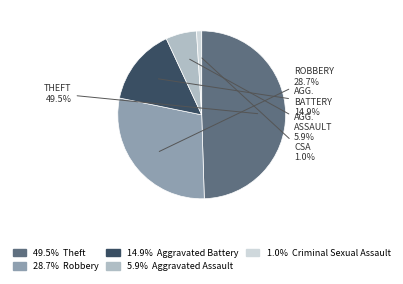

Does any single category account for the majority?

No